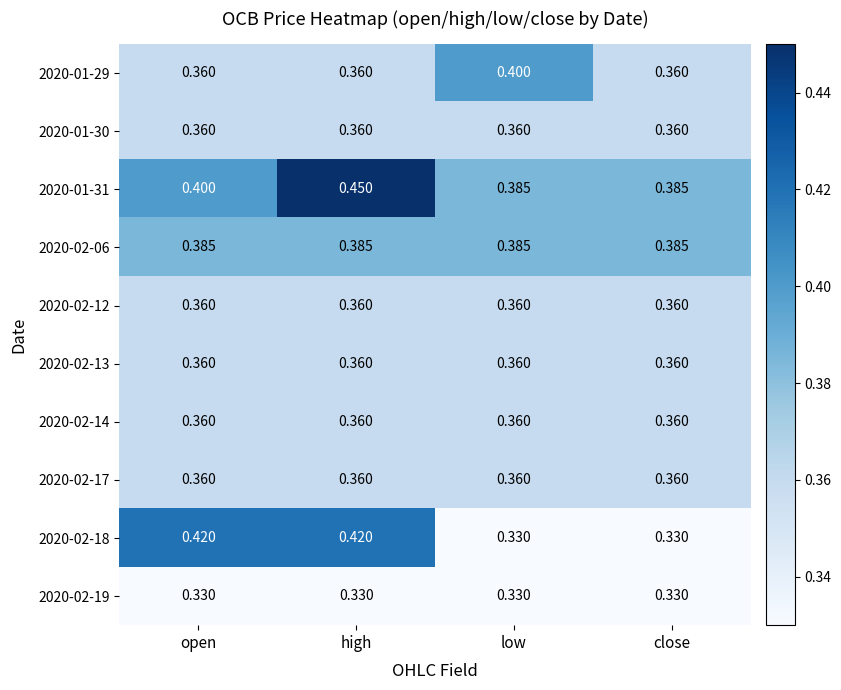

At which category is the sum across all series the highest?

high